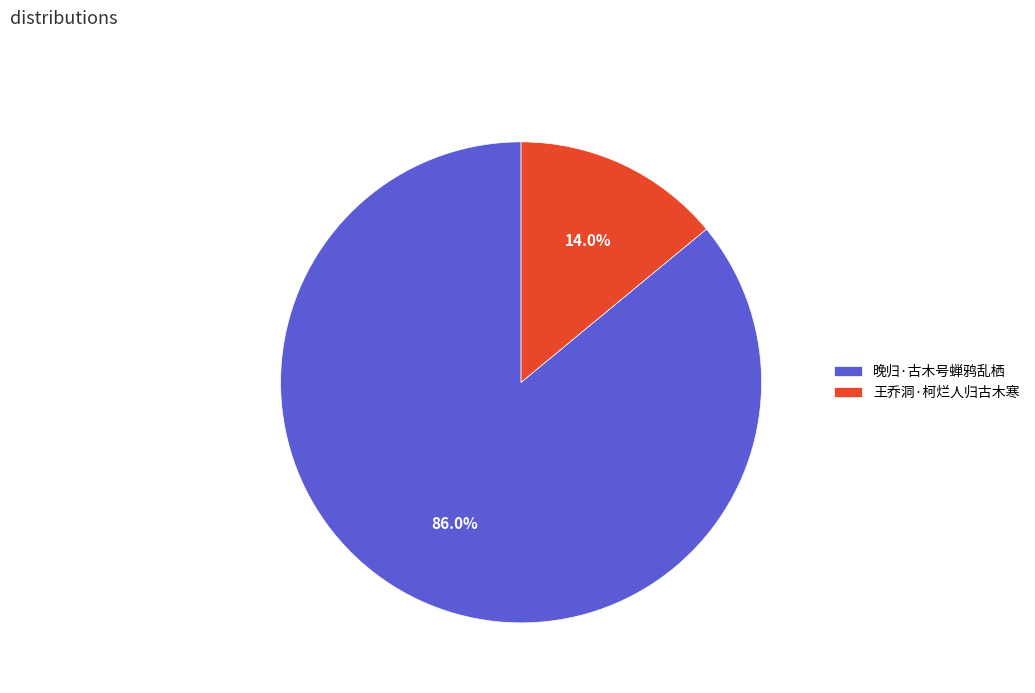

Count the number of slices in the pie.

2